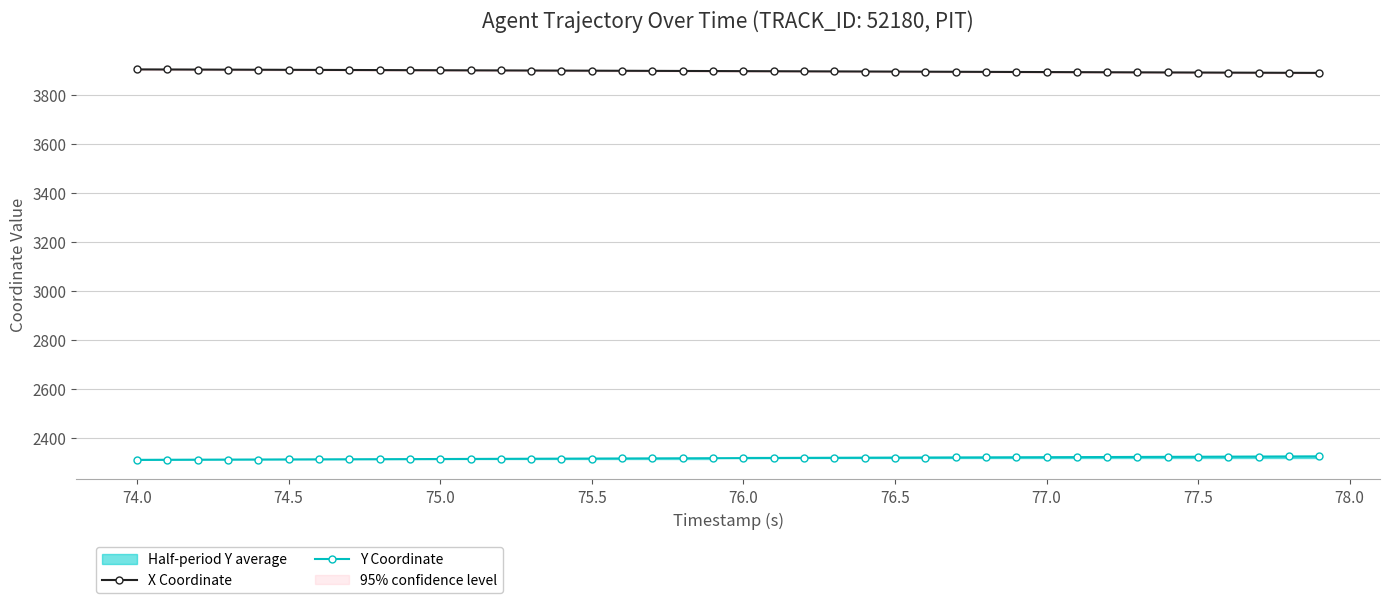

Rank the series by their maximum value, from lowest to highest.

Y Coordinate, X Coordinate